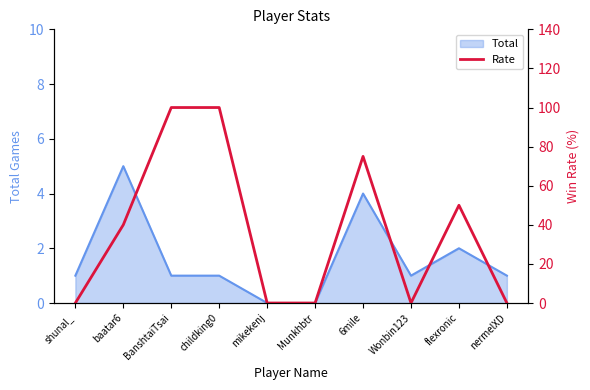

Which category has the lowest value across all series?

shunal_